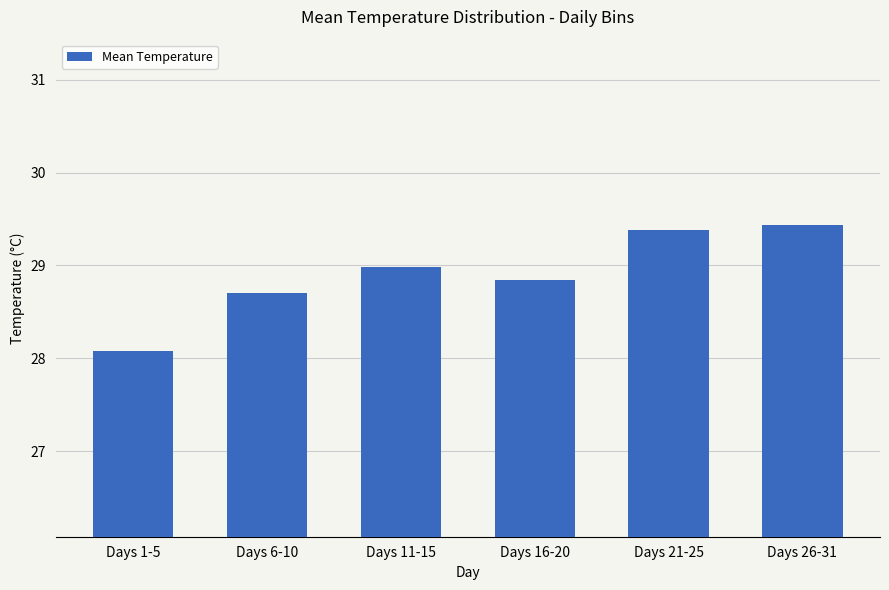

What is the ratio of the value at Days 16-20 to the value at Days 1-5?

1.0